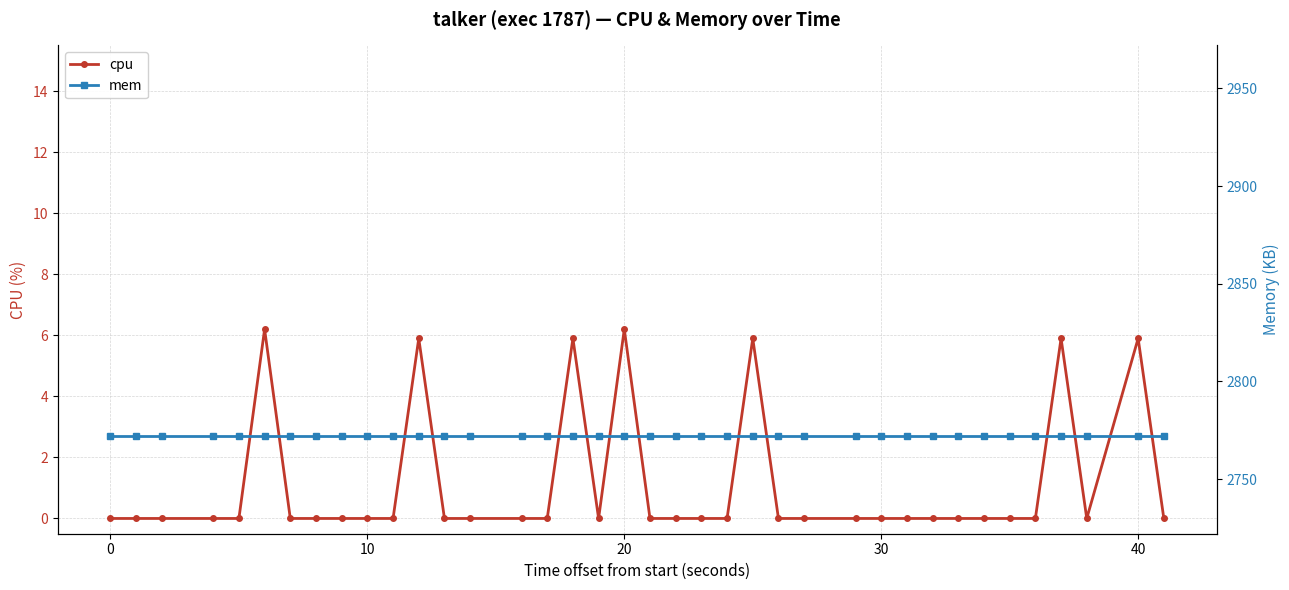

In cpu, how many points are lower than both neighbors (excluding endpoints)?

2